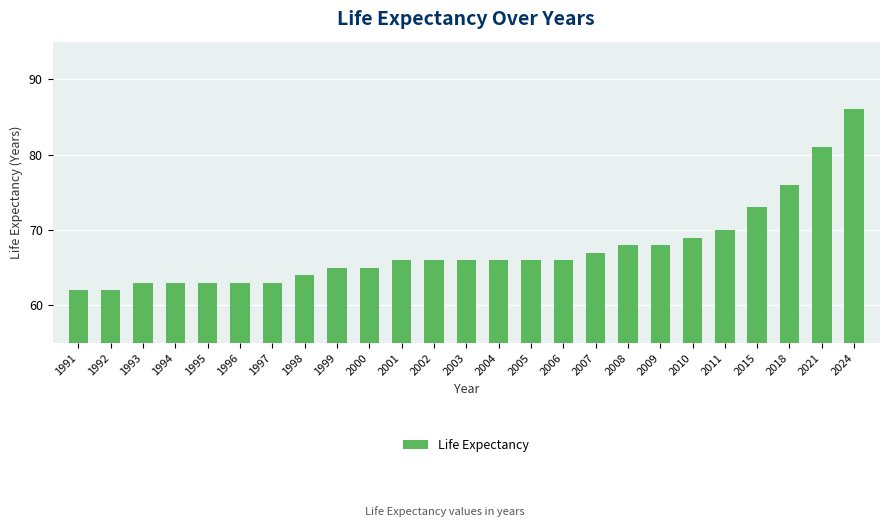

What is the change in value from 1997 to 2015?

+10